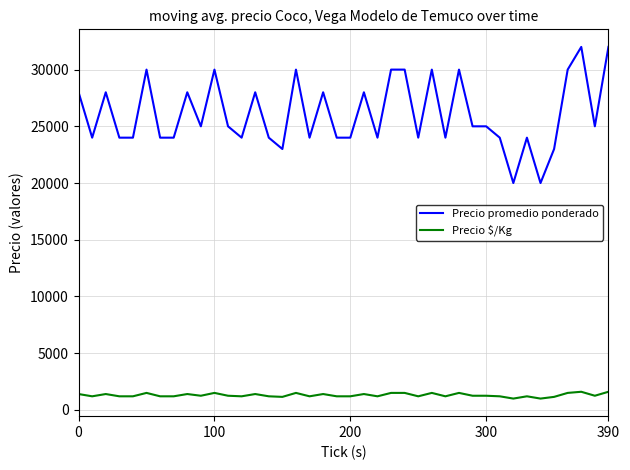

Does the chart have visible grid lines?

Yes